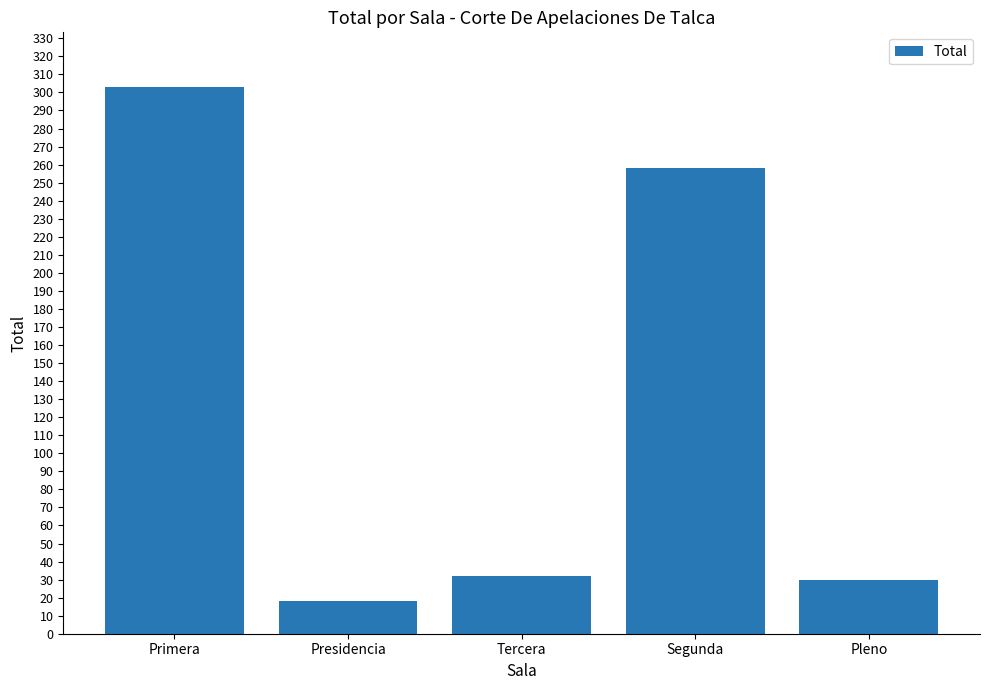

What is the sum of all values?

641